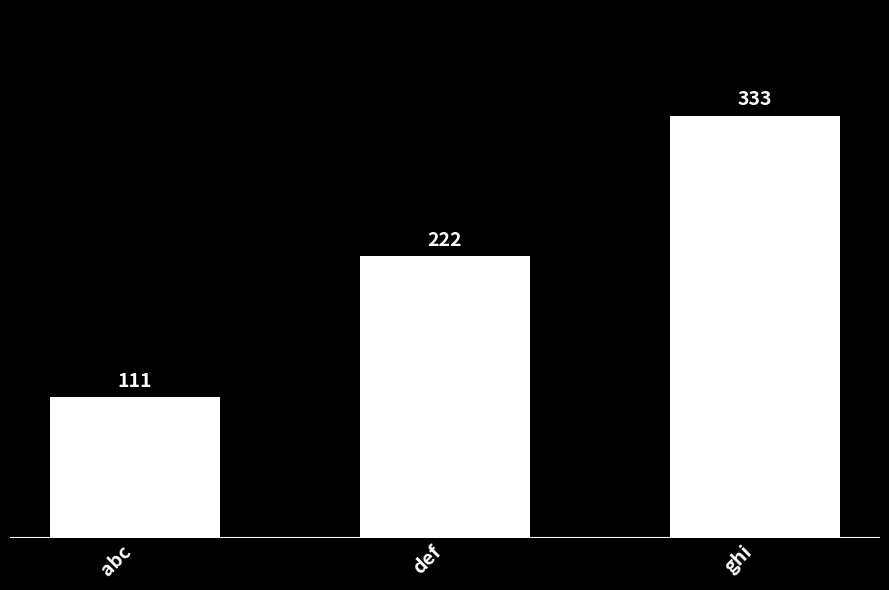

What is the difference between the values at abc and def?

111